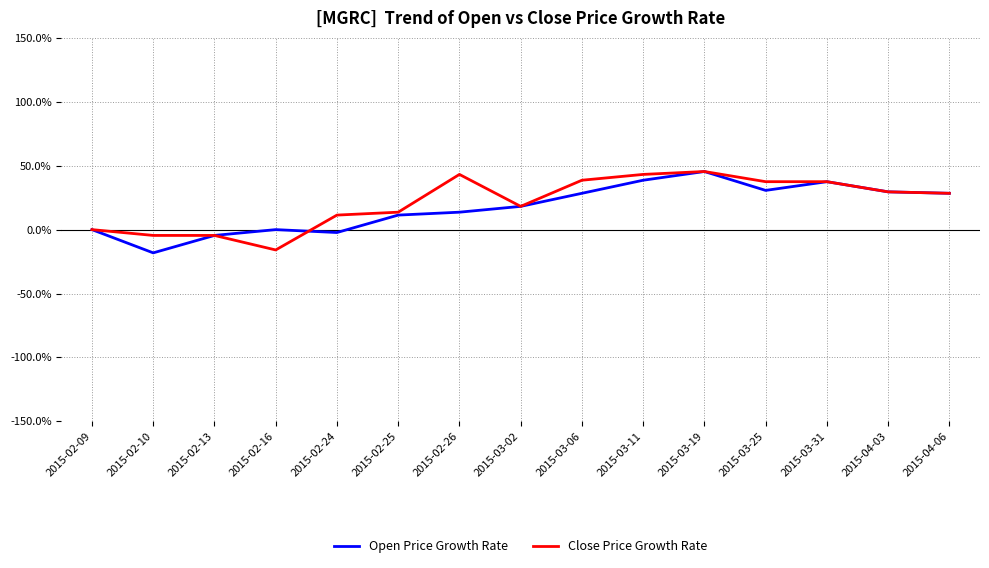

Between 2015-03-02 and 2015-03-25, which series saw the biggest shift?

Close Price Growth Rate